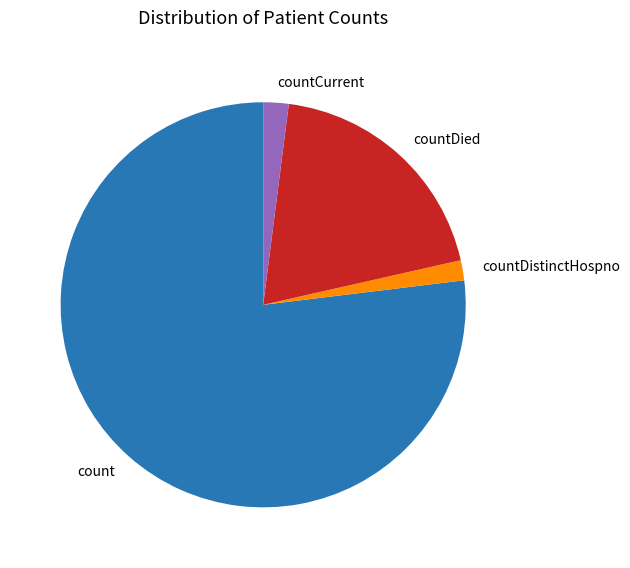

Count the number of slices in the pie.

4